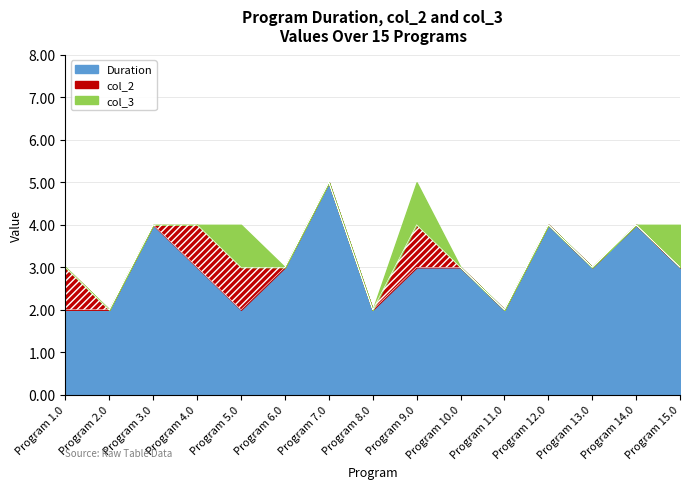

List the labels in order of col_2 value, smallest first.

2.0, 3.0, 6.0, 7.0, 8.0, 10.0, 11.0, 12.0, 13.0, 14.0, 15.0, 1.0, 4.0, 5.0, 9.0